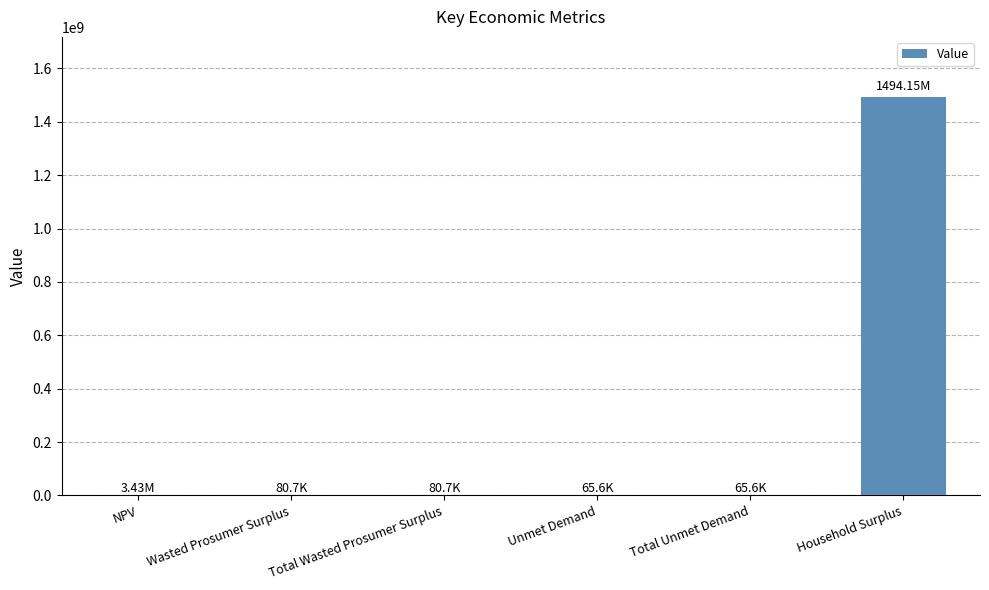

What is the sum of all values?

1497865637.8